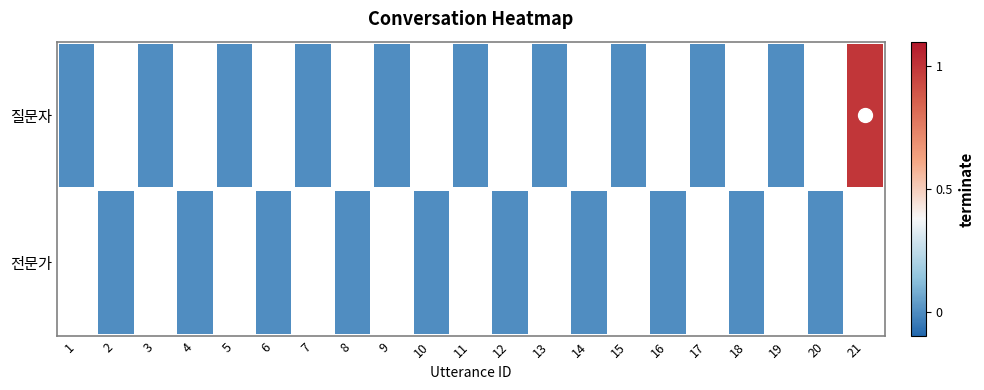

Which series has the largest range (max minus min)?

질문자